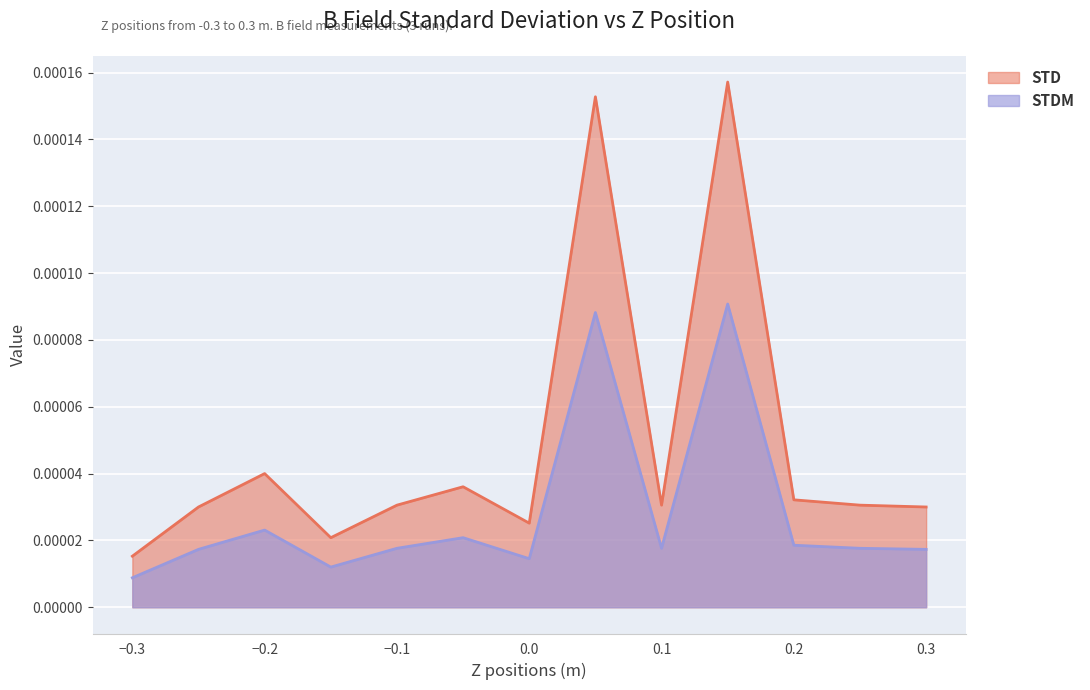

Is the value of STDM at 0.1 greater than the value of STD at -0.05?

No